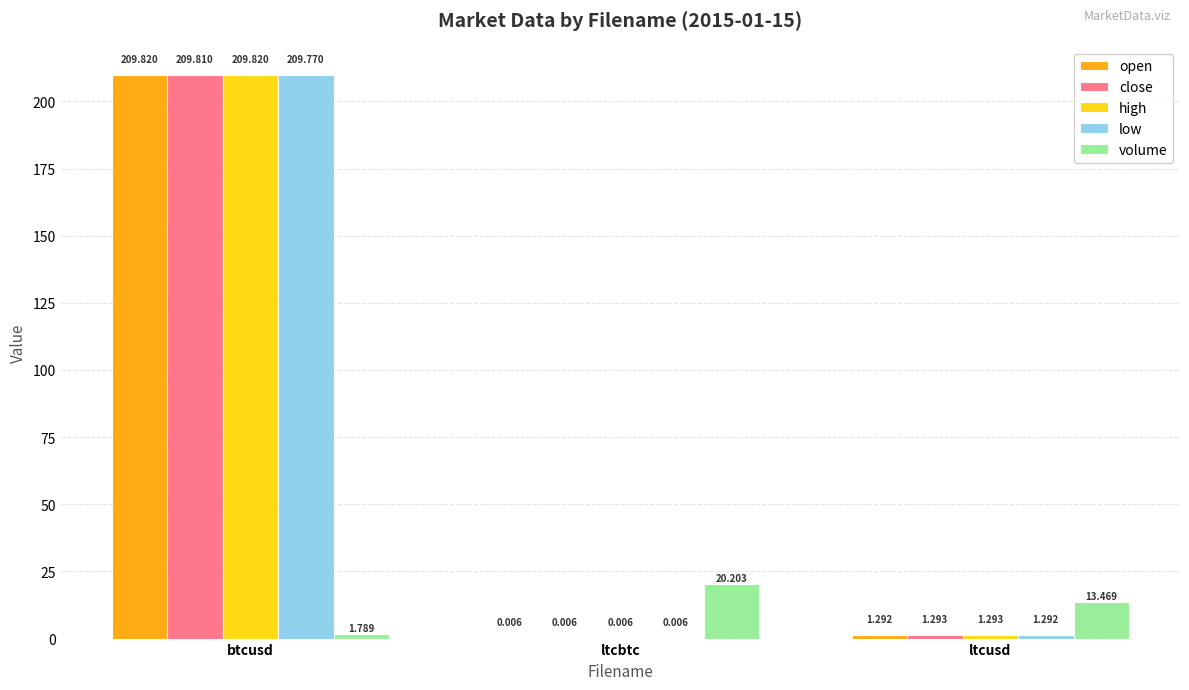

How many categories are shown in the chart?

3